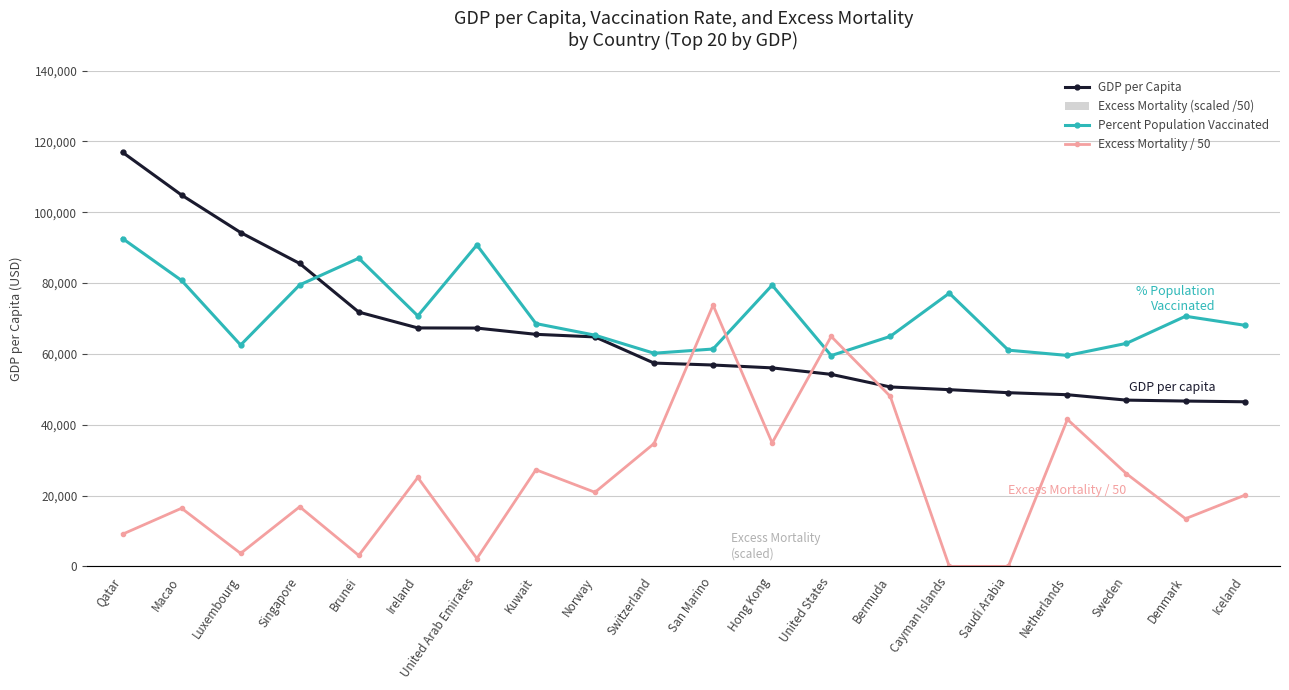

What is the value of the GDP per Capita bar at the 2nd from the left?

104861.9